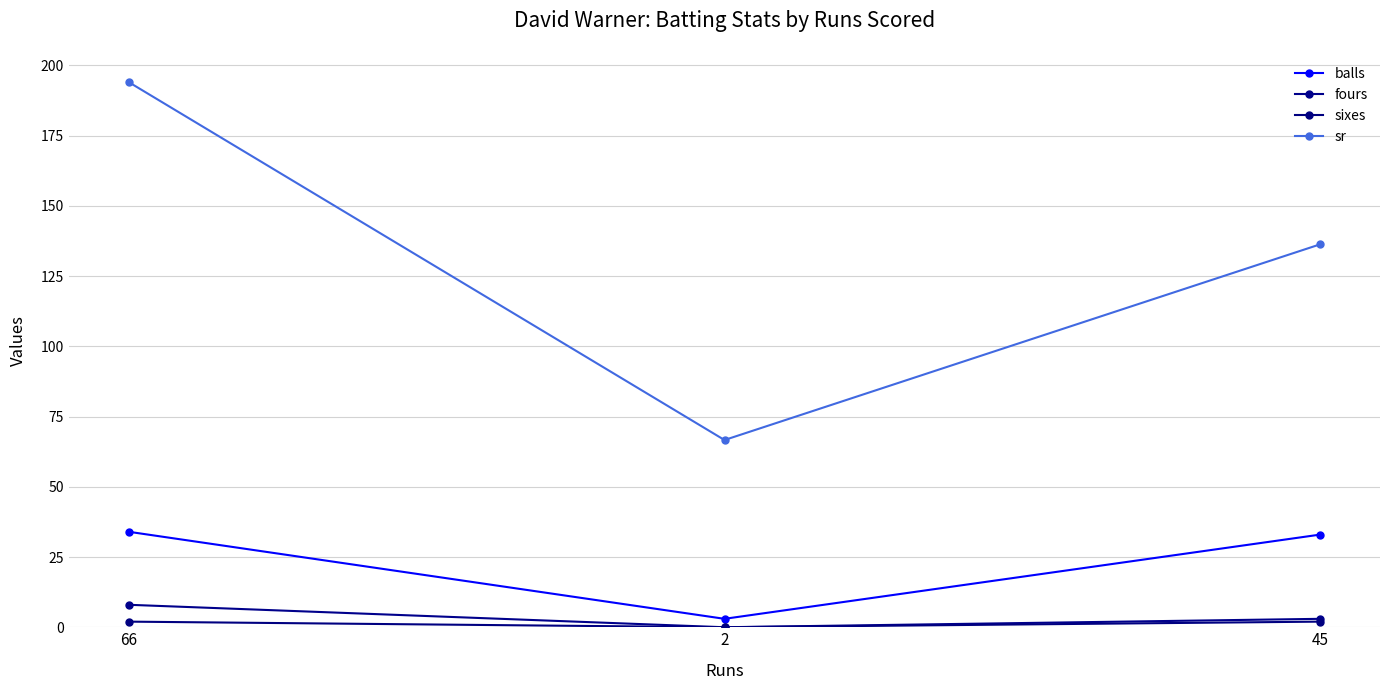

Reading right to left, extract all data points from this chart.

balls: 45=33.0	2=3.0	66=34.0
fours: 45=3.0	2=0.0	66=8.0
sixes: 45=2.0	2=0.0	66=2.0
sr: 45=136.4	2=66.7	66=194.1